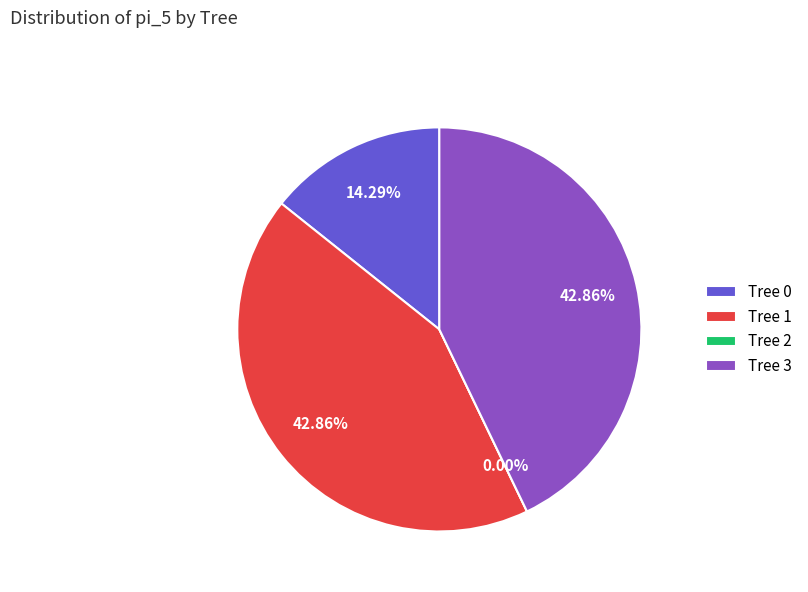

Which slice is the smallest?

Tree 2